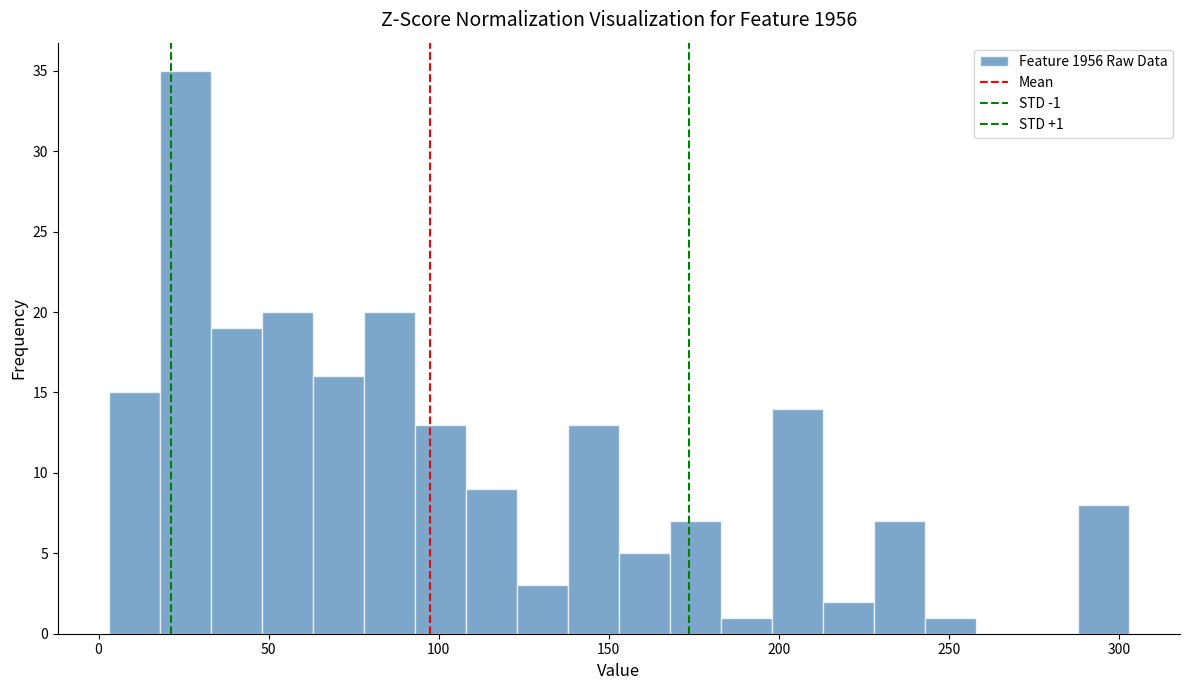

Around what value on the x-axis is the tallest bar? Give the approximate position of its centre, as read against the axis.

25